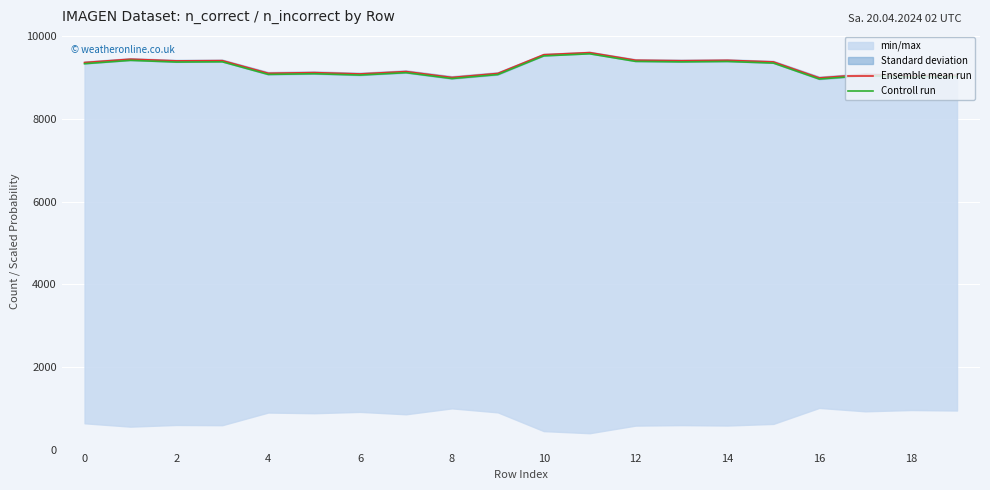

What is the value of the Controll run point at the 1st from the left?

9335.9